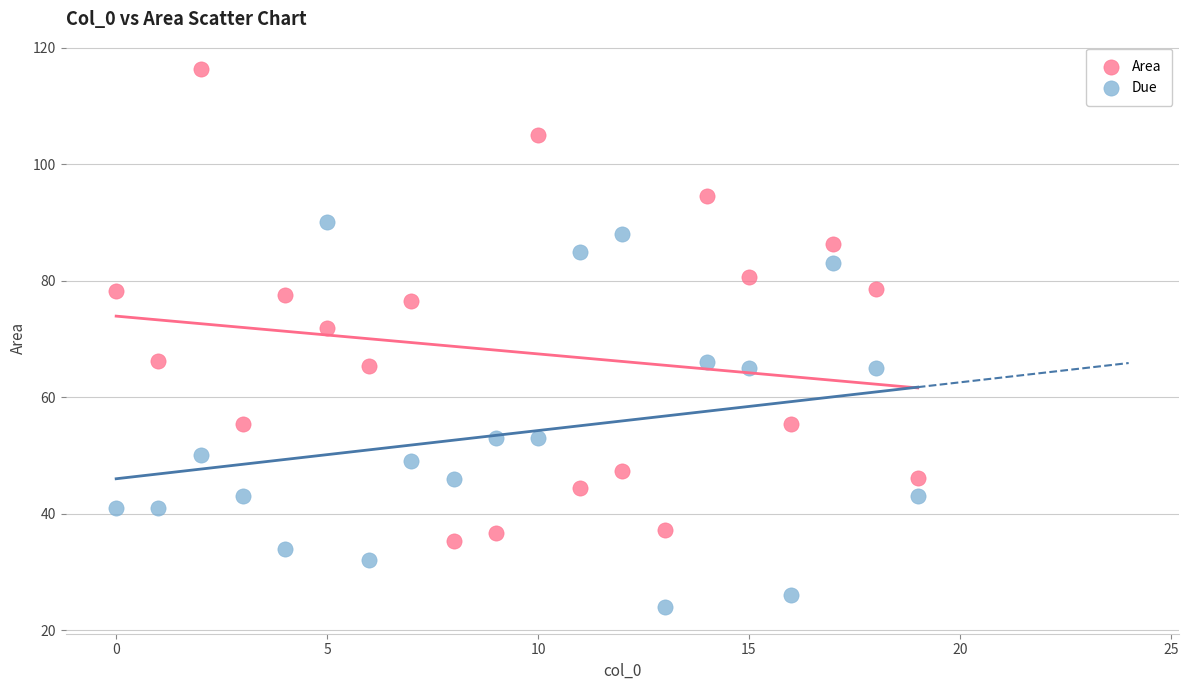

What are all the series names shown in the legend?

Area, Due